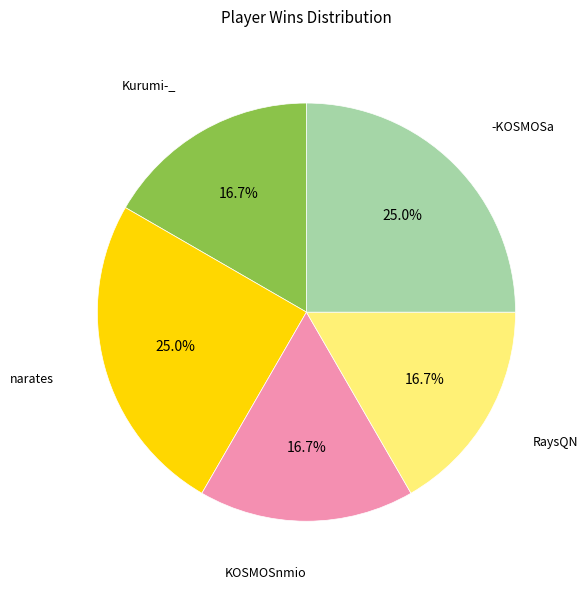

Is there a majority slice in this chart?

No